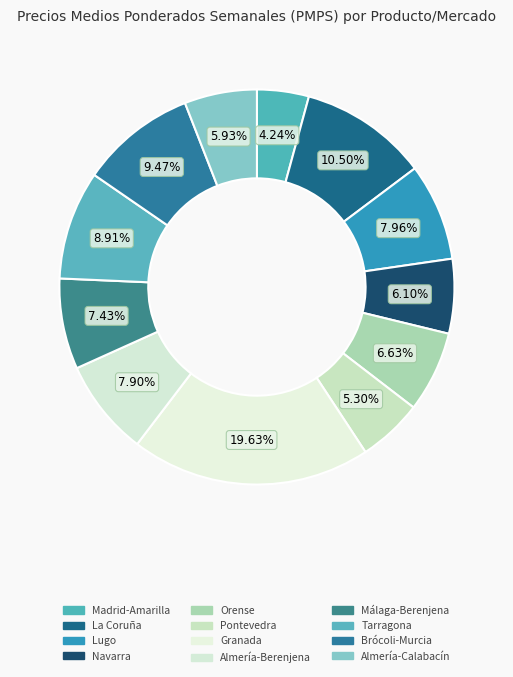

True or false: Málaga-Berenjena accounts for 7% of the total.

True